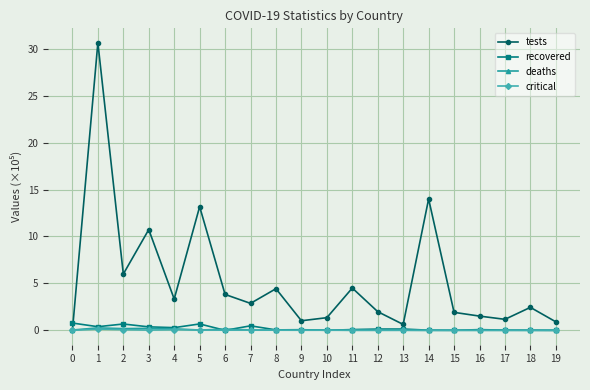

After their last crossing, which series has the higher values: deaths or tests?

tests